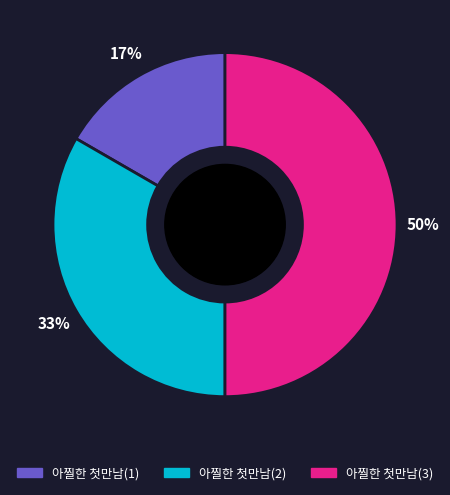

How many segments does this pie chart have?

3